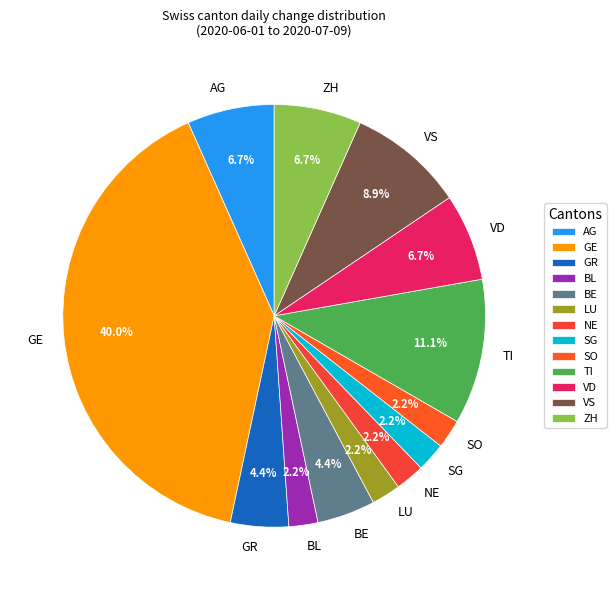

To the nearest percent, what is the difference between the ZH and AG slice percentages?

0%